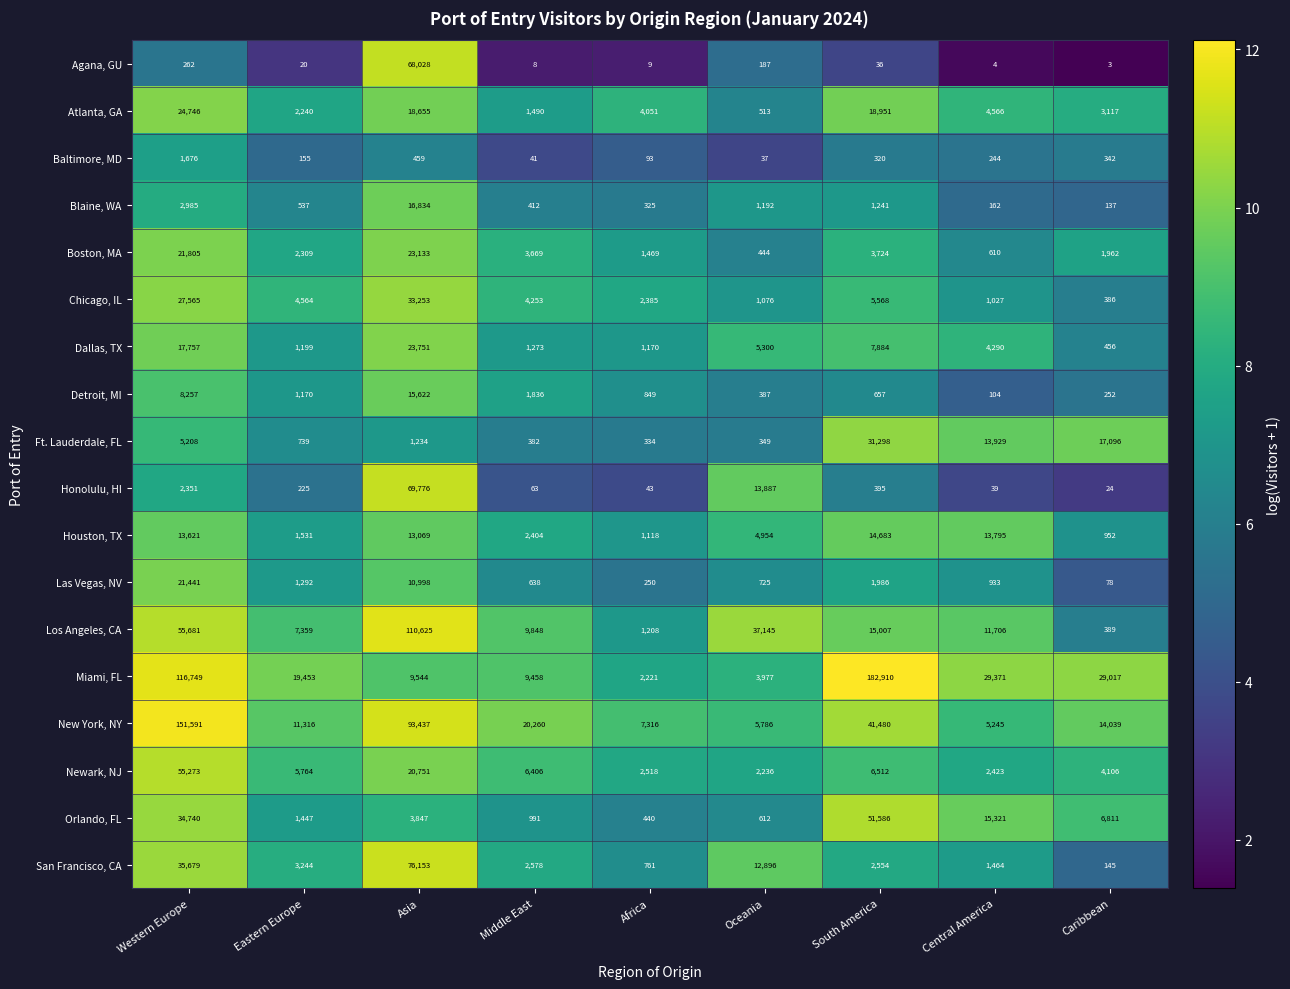

At Eastern Europe, list the series in order from smallest to largest.

Agana, GU, Baltimore, MD, Honolulu, HI, Blaine, WA, Ft. Lauderdale, FL, Detroit, MI, Dallas, TX, Las Vegas, NV, Orlando, FL, Houston, TX, Atlanta, GA, Boston, MA, San Francisco, CA, Chicago, IL, Newark, NJ, Los Angeles, CA, New York, NY, Miami, FL